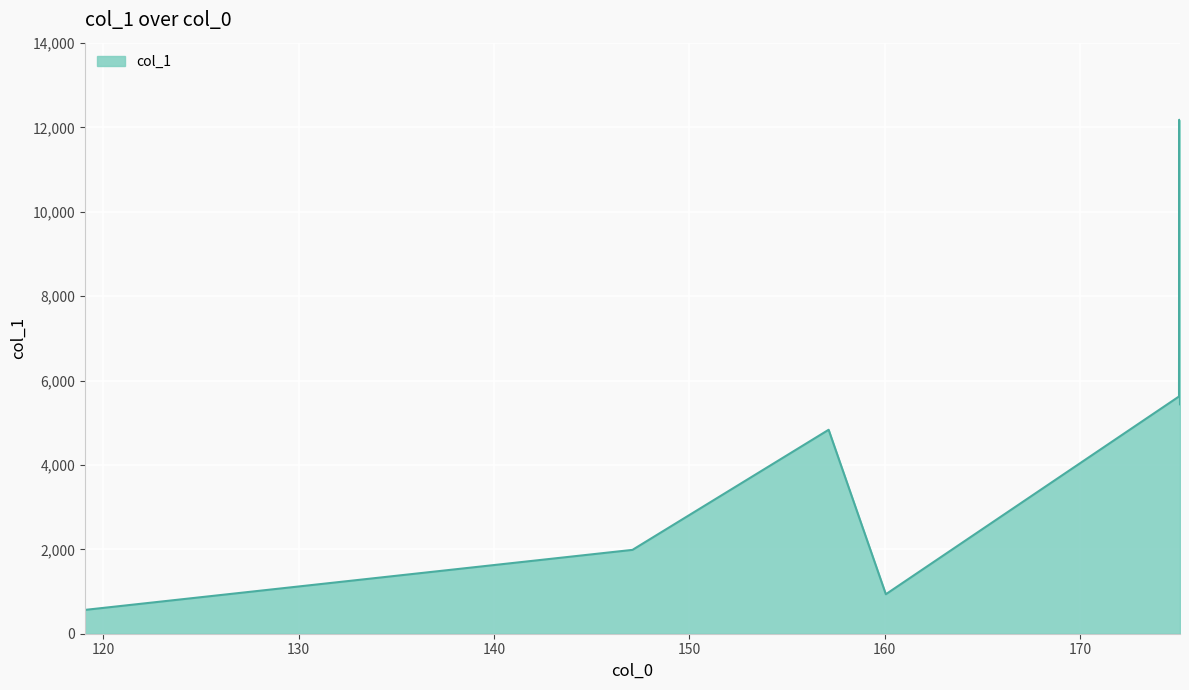

What is the average value?

4508.0